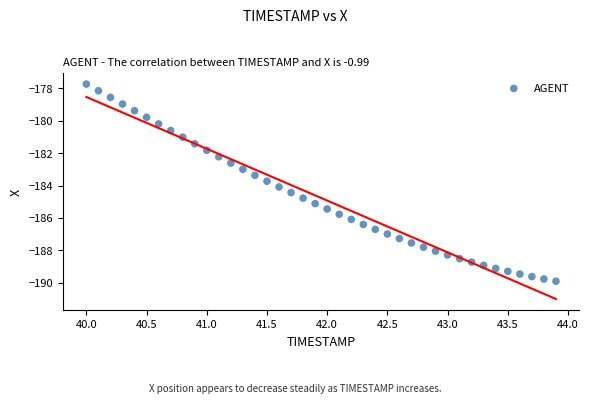

What is the range of X values (max minus min)?

3.9